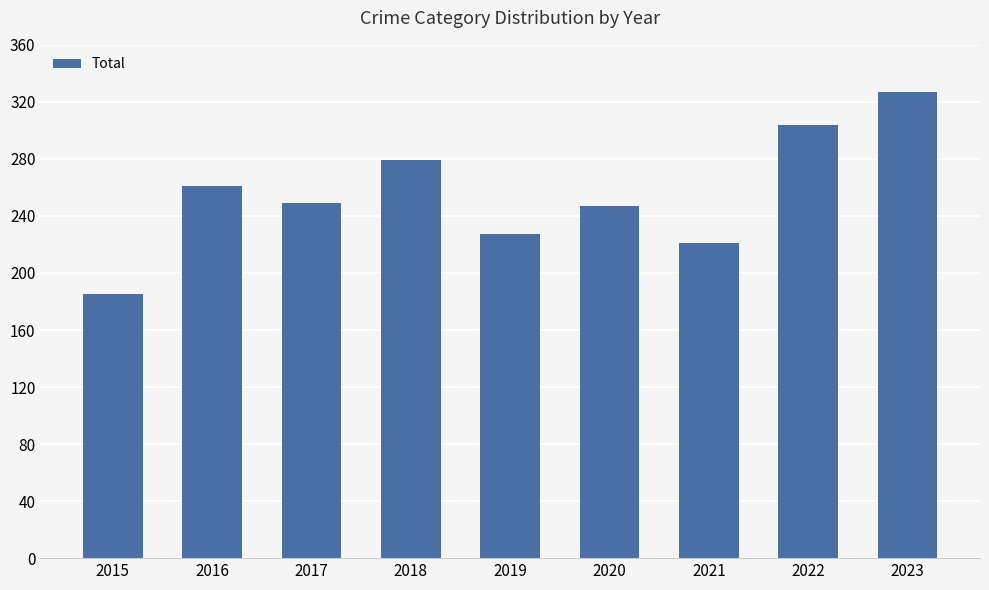

What is the value of the 7th bar from the left?

221